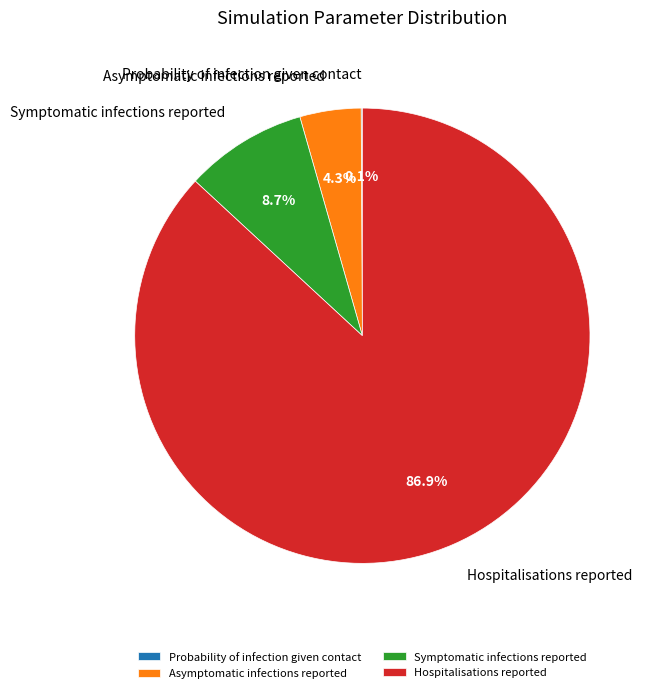

What percentage is NOT represented by Hospitalisations reported?

13.1%